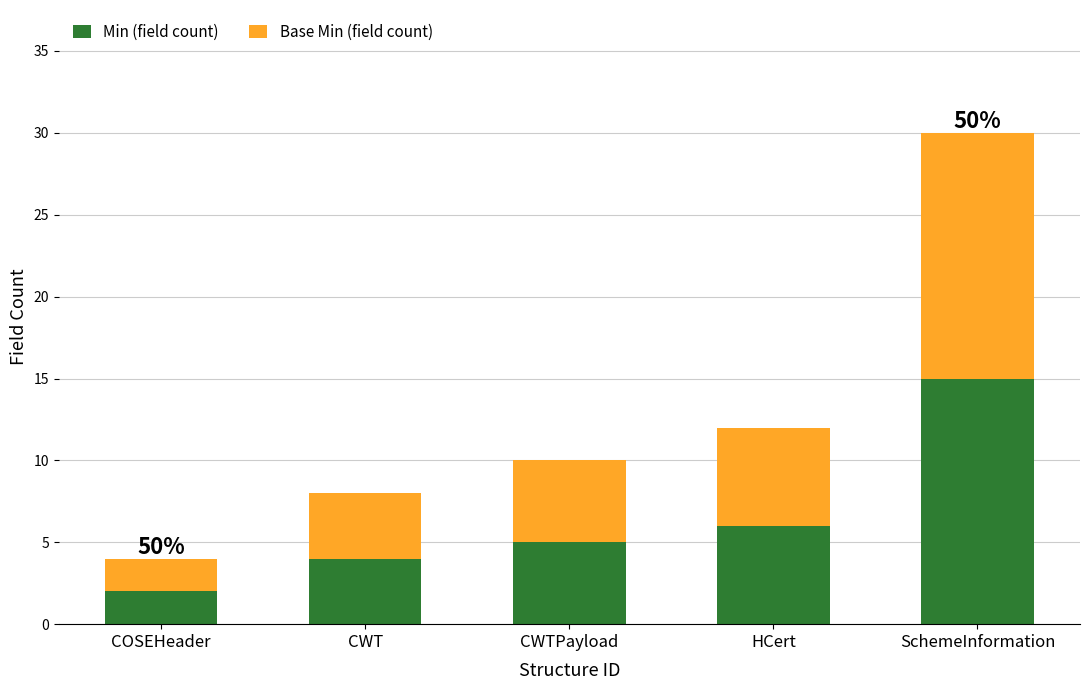

What is the difference between the second highest and minimum values in the Min (field count) series?

4